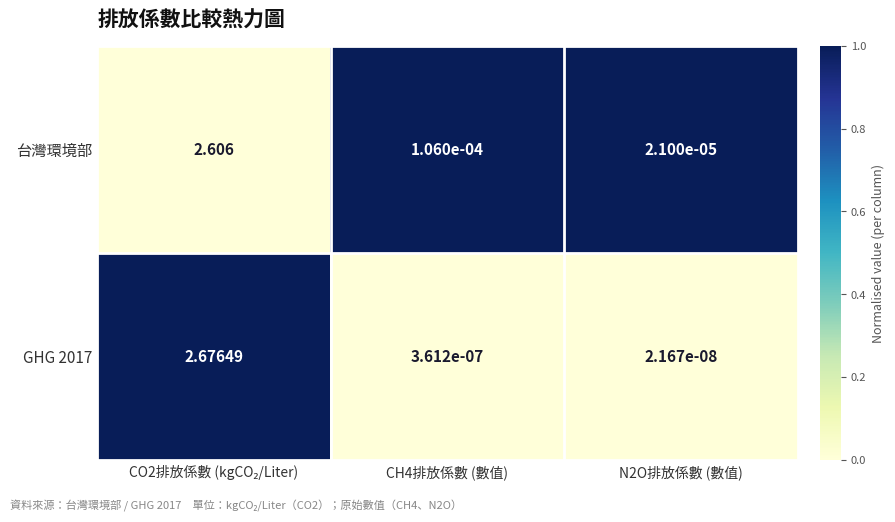

Between CH4排放係數 (數值) and N2O排放係數 (數值), which series saw the biggest shift?

台灣環境部